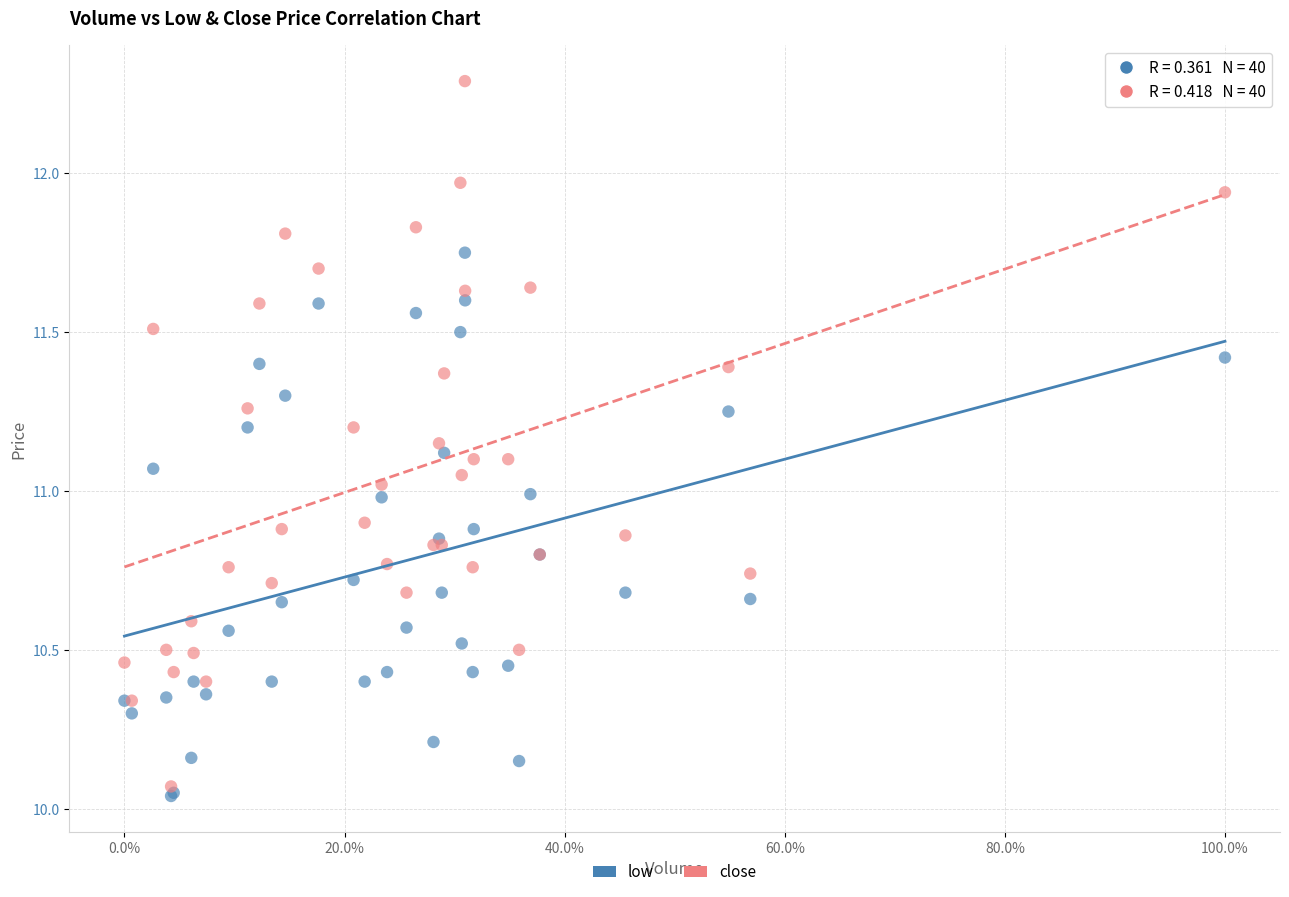

What are all the series names shown in the legend?

low, close